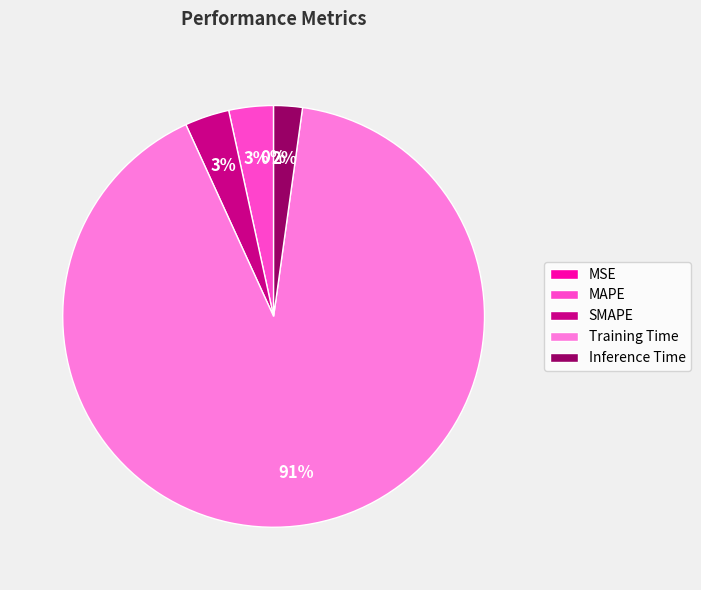

To the nearest percent, what percentage of the pie is MAPE?

3%